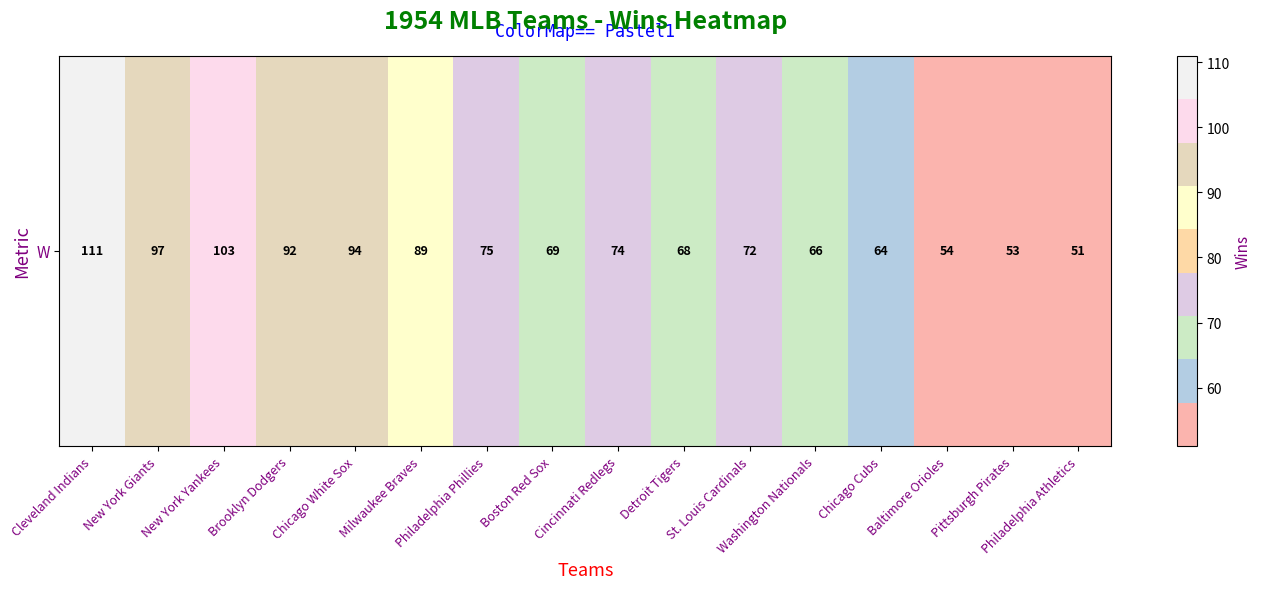

Which category has the highest value across all series?

Cleveland Indians